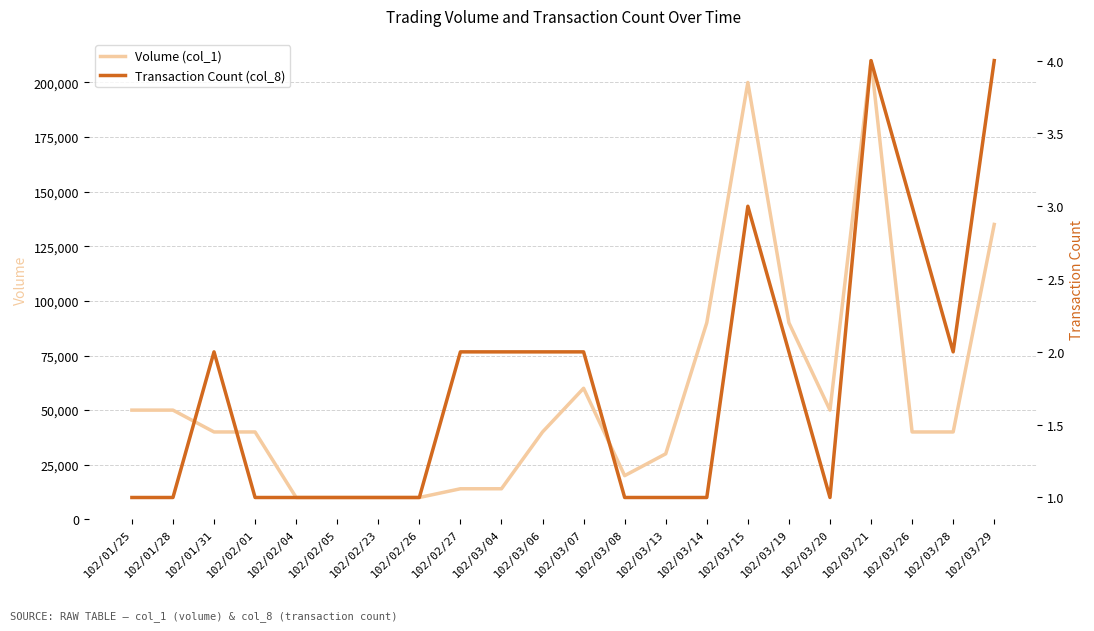

Reading left to right, list all the values displayed in this chart.

Volume (col_1): 50000	50000	40000	40000	10000	10000	10000	10000	14000	14000	40000	60000	20000	30000	90000	200000	90000	50000	210000	40000	40000	135000
Transaction Count (col_8): 1	1	2	1	1	1	1	1	2	2	2	2	1	1	1	3	2	1	4	3	2	4